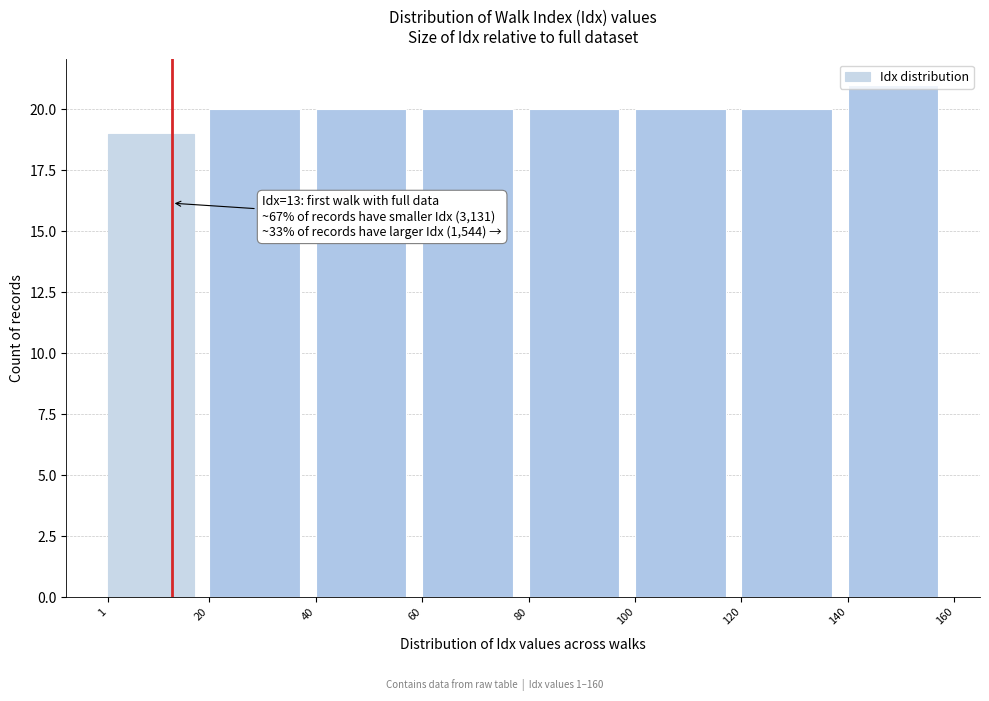

Over which range of the x-axis is the bar tallest?

140 to 160